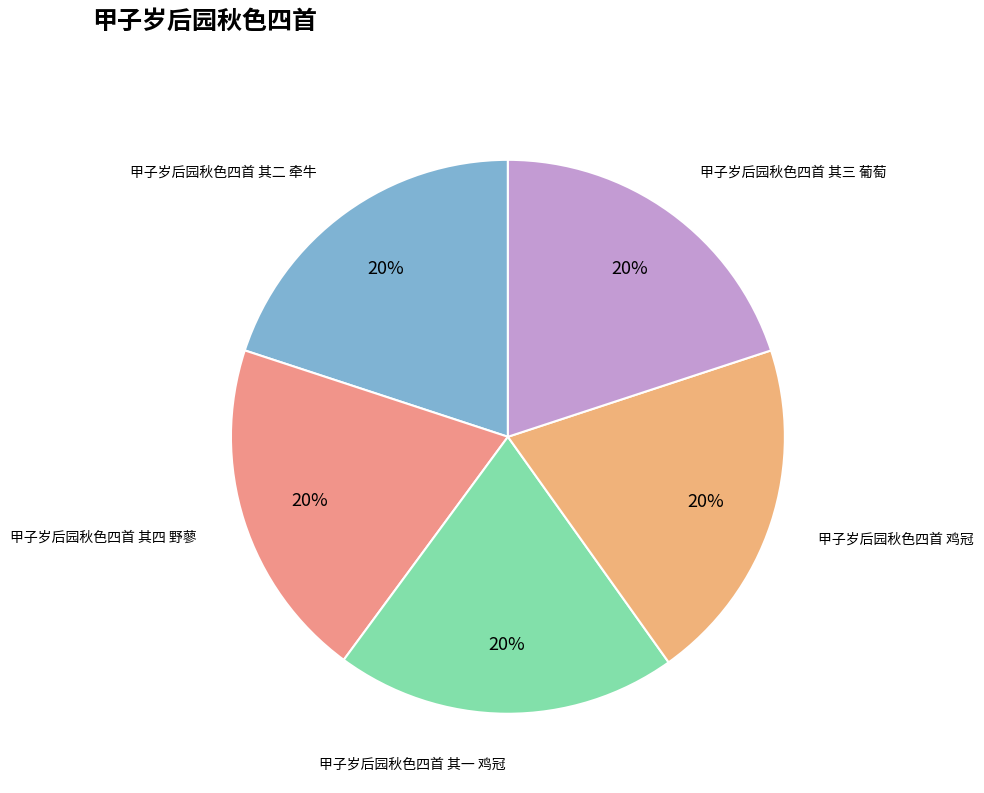

How many segments does this pie chart have?

5